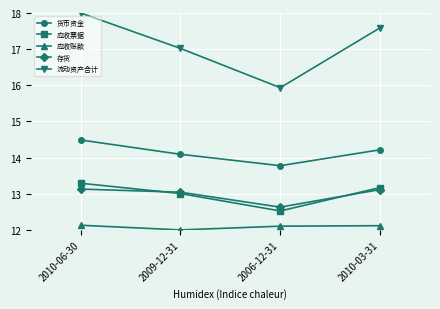

The 应收账款 series shows 12.0 at 2009-12-31. True or false?

True